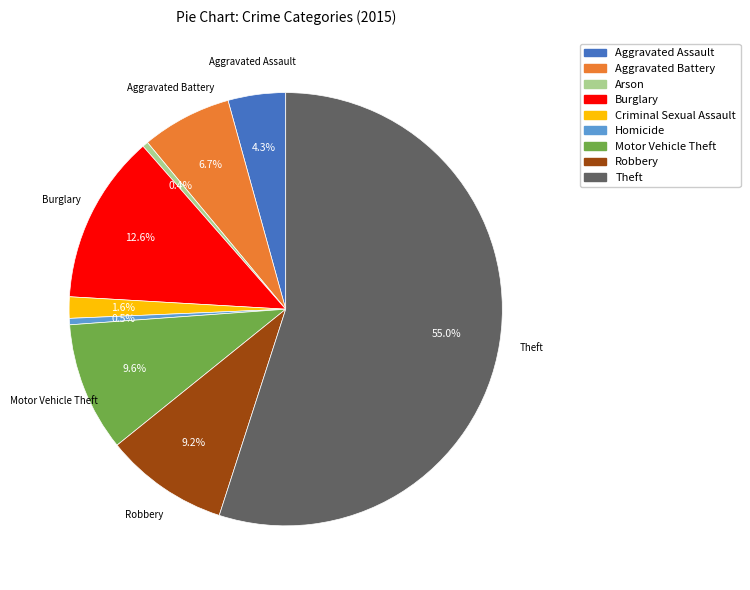

To the nearest percent, what percentage of the pie is Motor Vehicle Theft?

10%